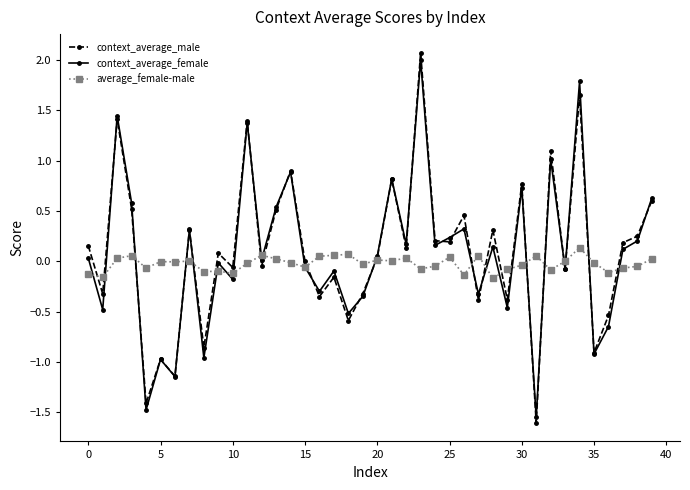

What is the smallest value displayed?

-1.6